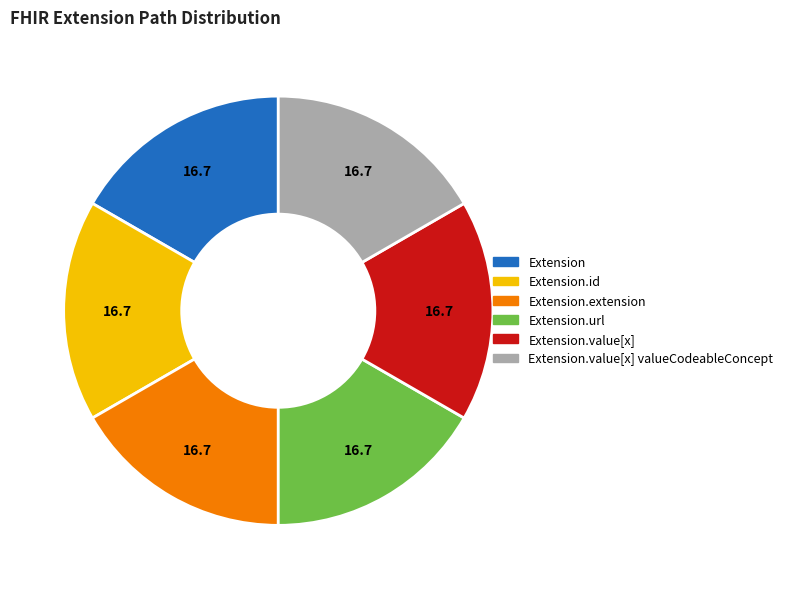

Is there any slice that represents more than half of the pie?

No